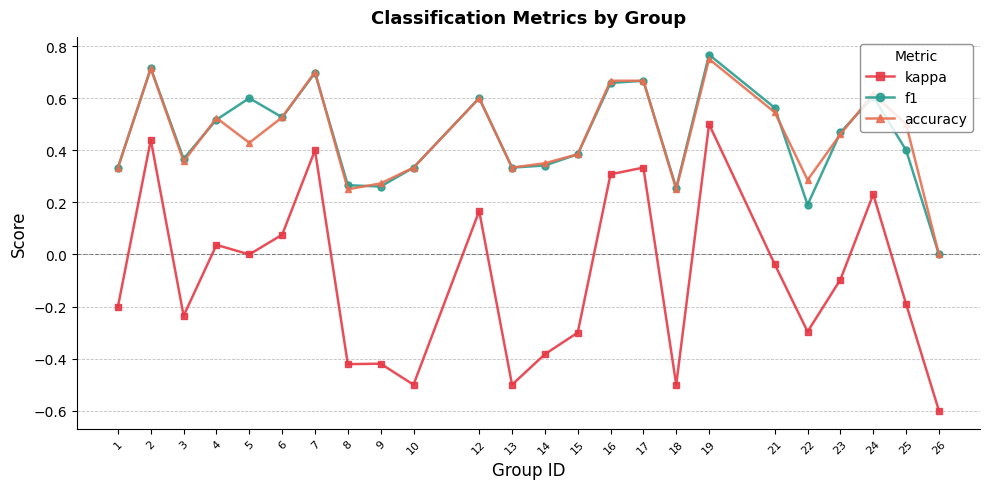

Which series has the largest range (max minus min)?

kappa